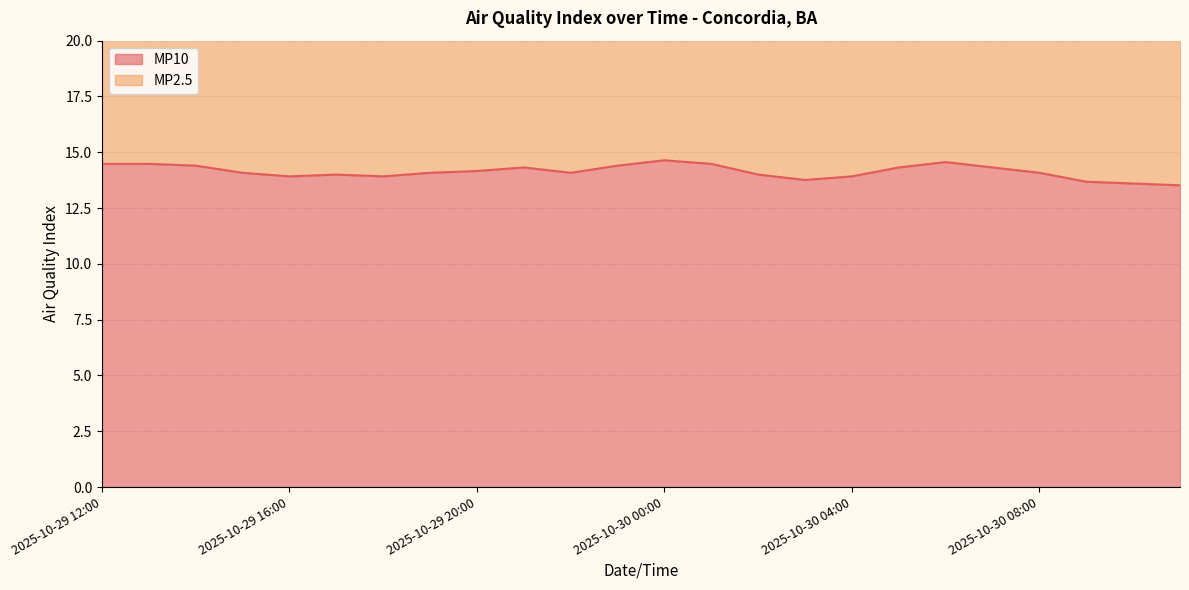

Does the chart display data point markers on the line(s)?

No